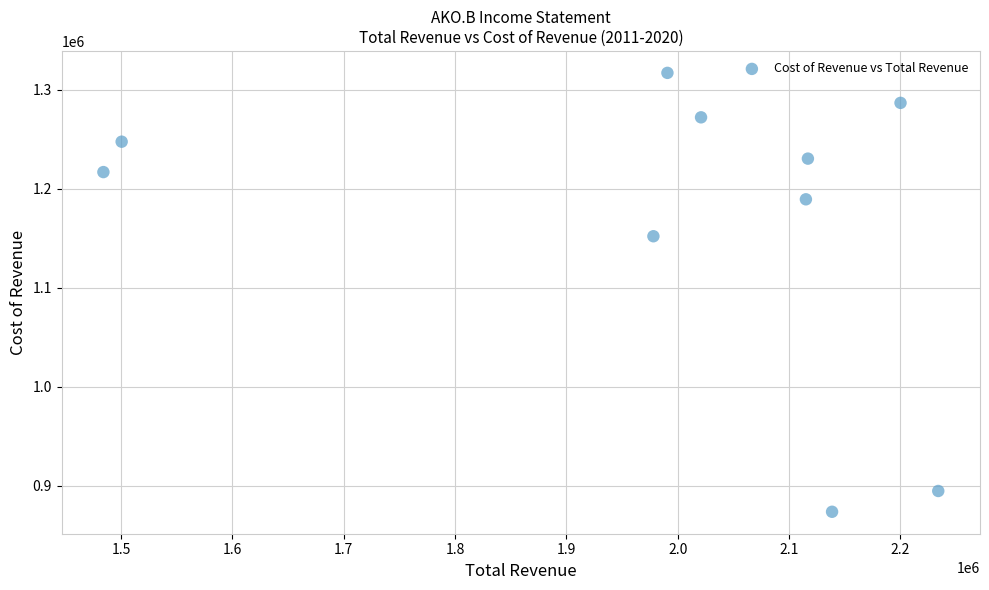

What Y value in the scatter plot is closest to 1095350?

1152000